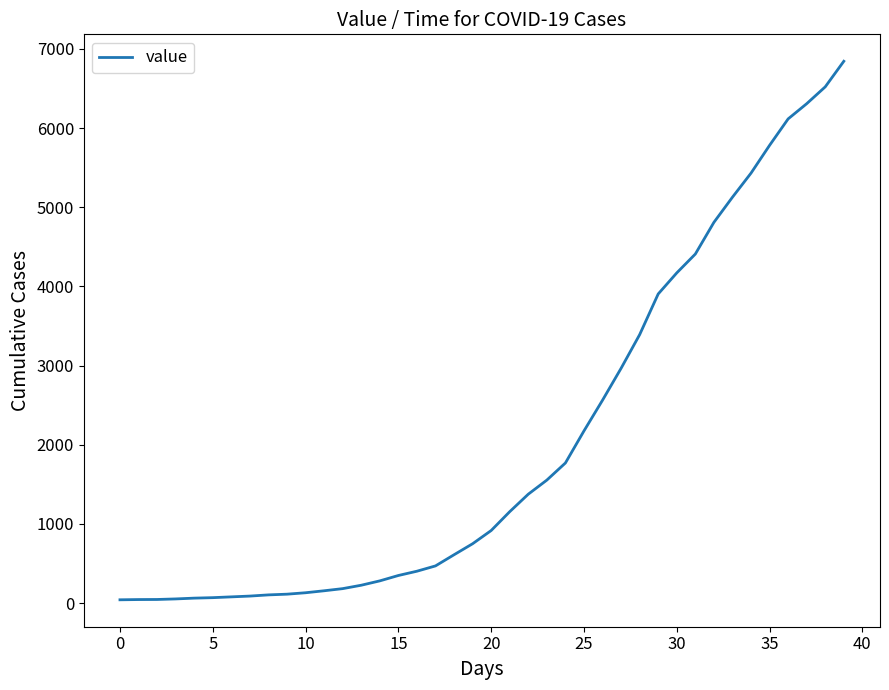

What is the greatest value displayed?

6843